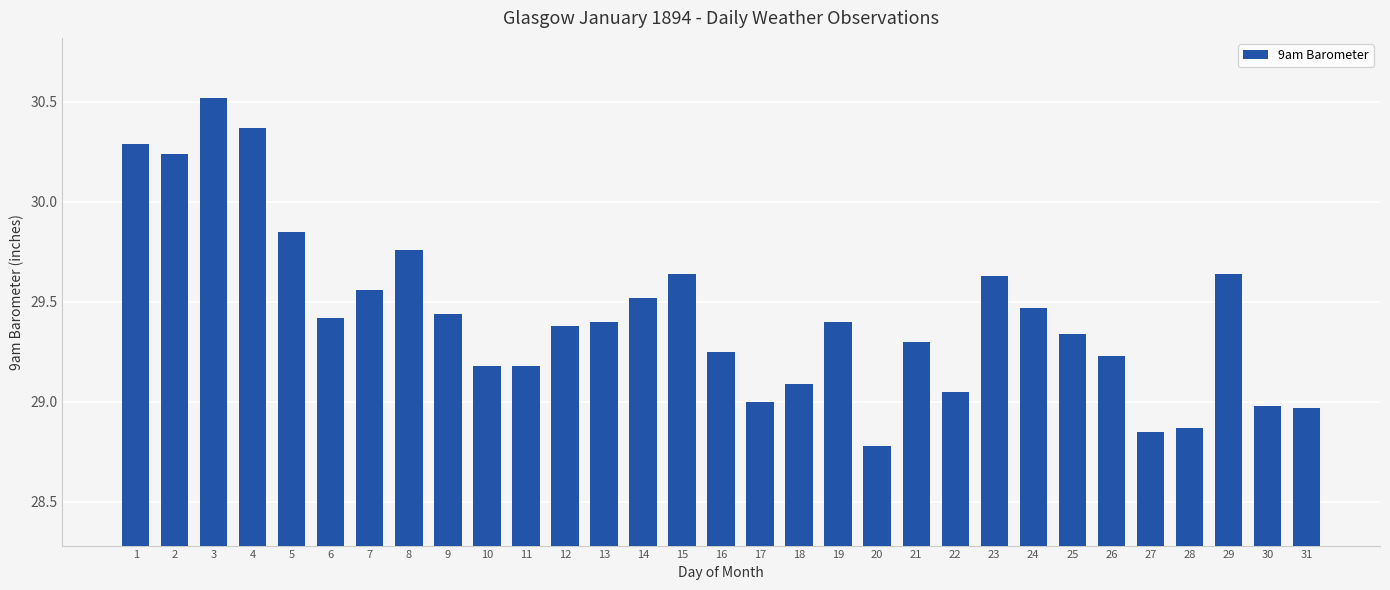

What is the change in value from 11 to 25?

+0.2